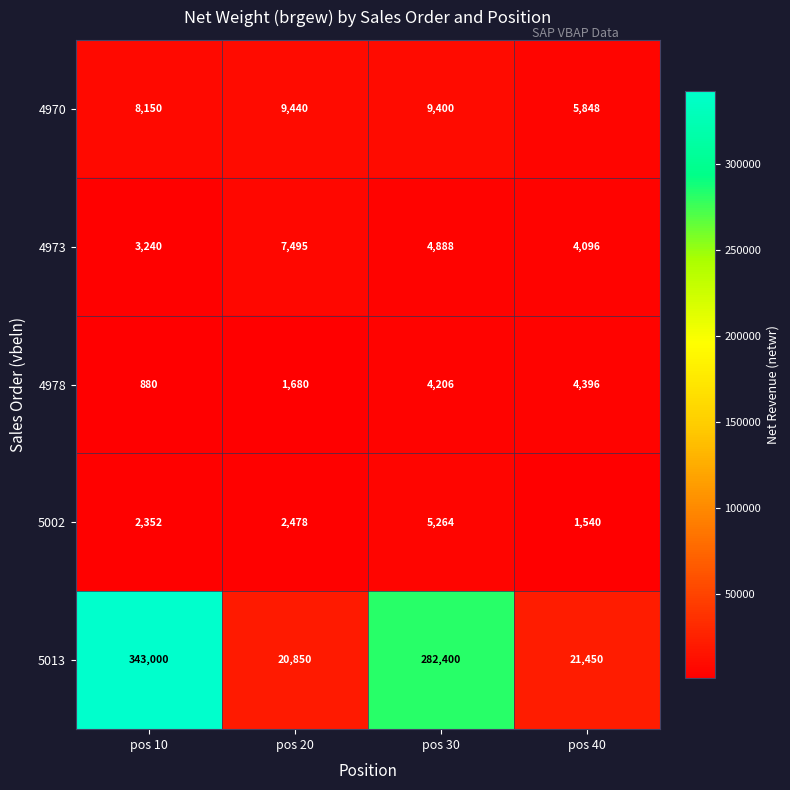

At which category does the chart reach its peak across all series?

pos 10